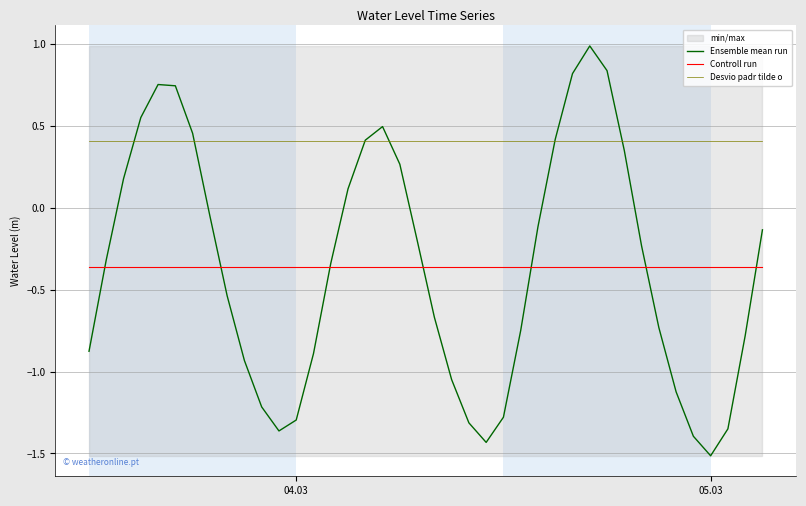

What is the sum of all Controll run values?

-14.5